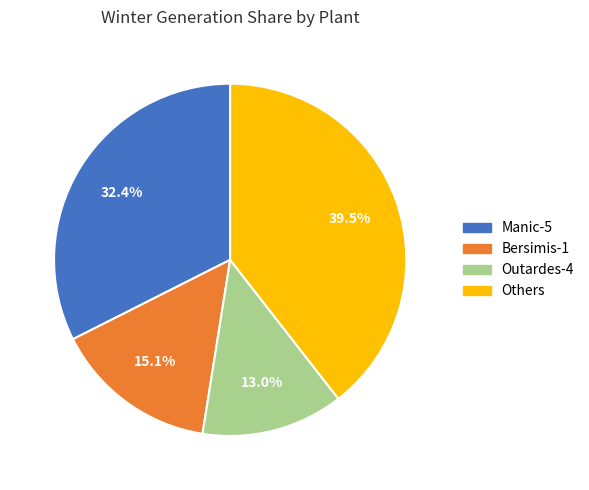

Is there a majority slice in this chart?

No